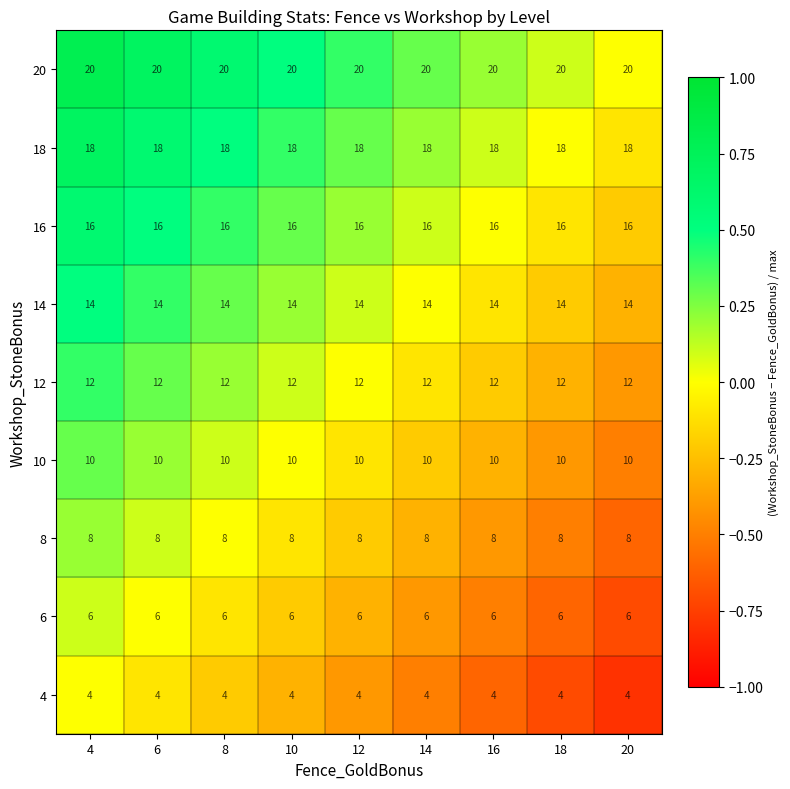

What is the sum of the 8 values at 16 and 4?

16